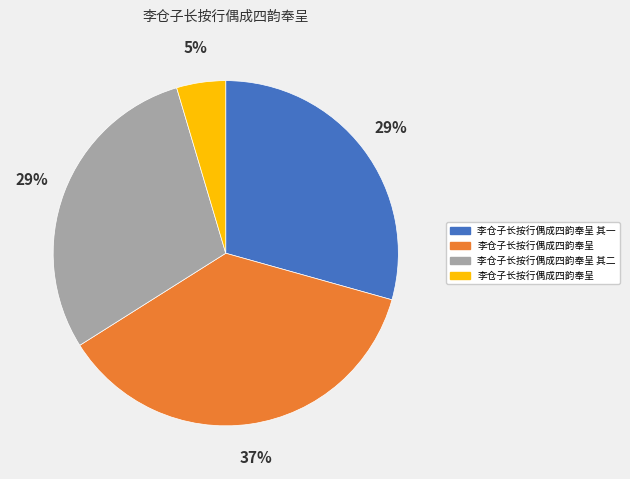

Is there a majority slice in this chart?

No